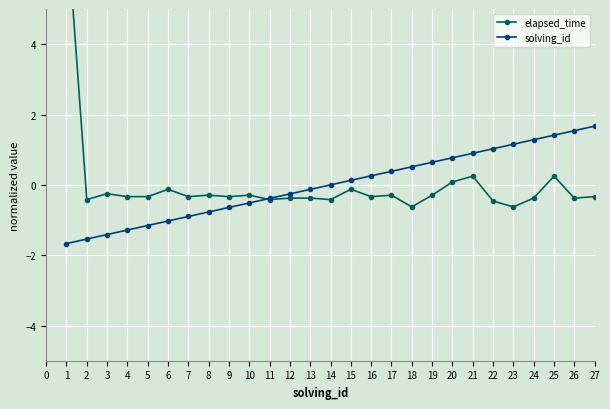

Which series has the largest range (max minus min)?

elapsed_time